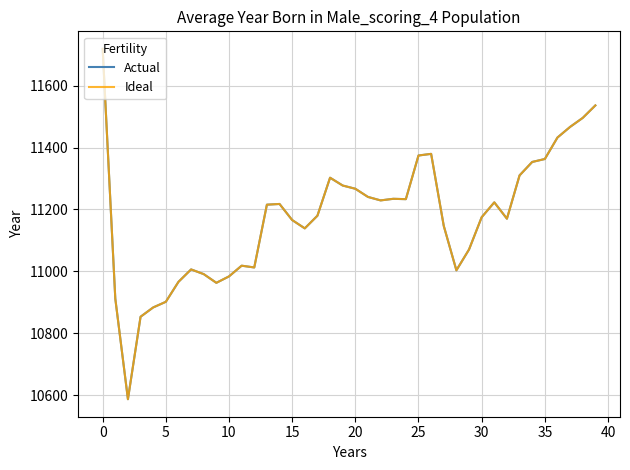

True or false: Ideal has more than 1 interior local peaks.

True